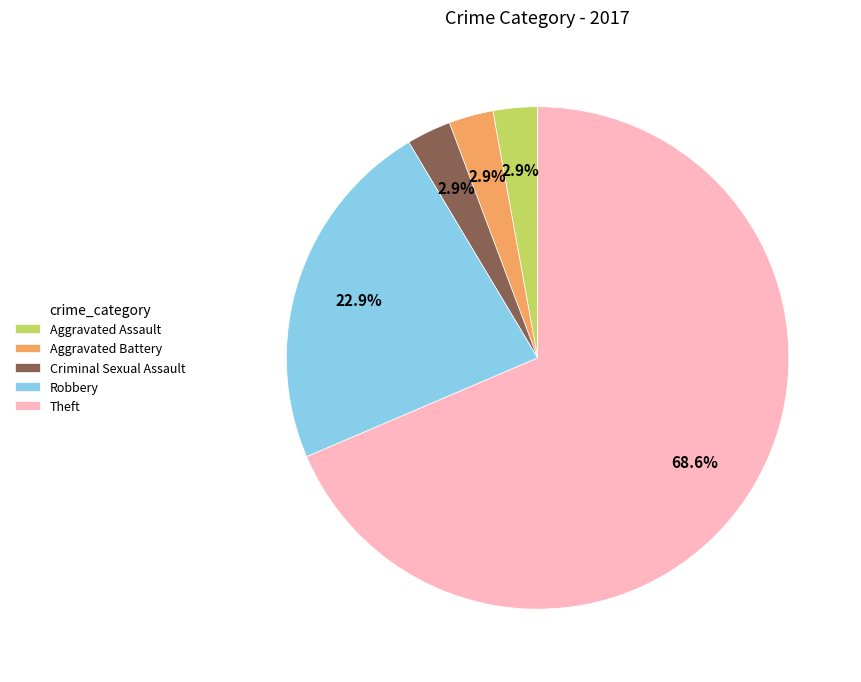

How much of the chart is everything except Aggravated Battery?

97.1%